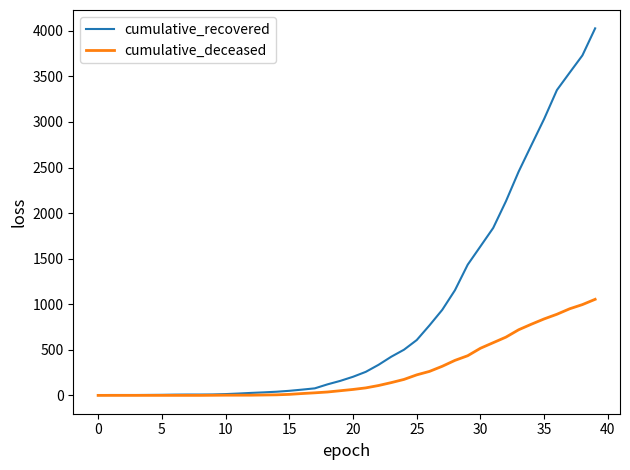

What is the maximum value for cumulative_deceased?

1054